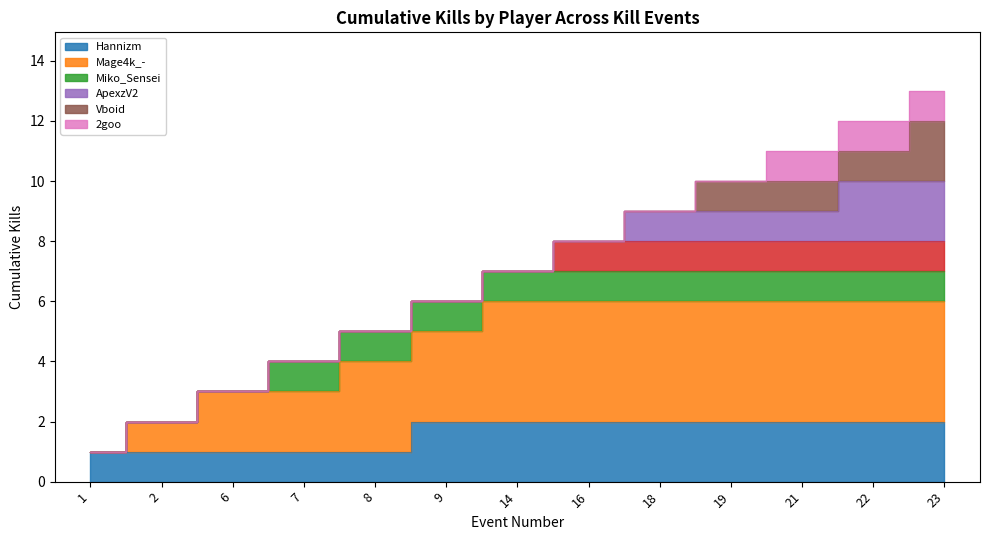

What is the average value?

7